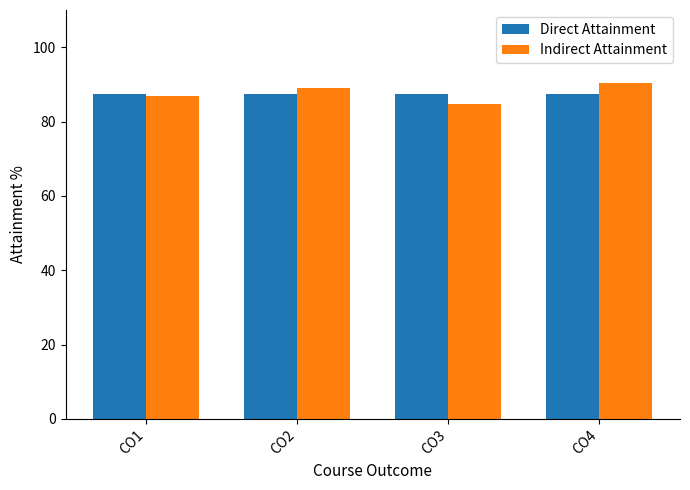

What are all the series names shown in the legend?

Direct Attainment, Indirect Attainment